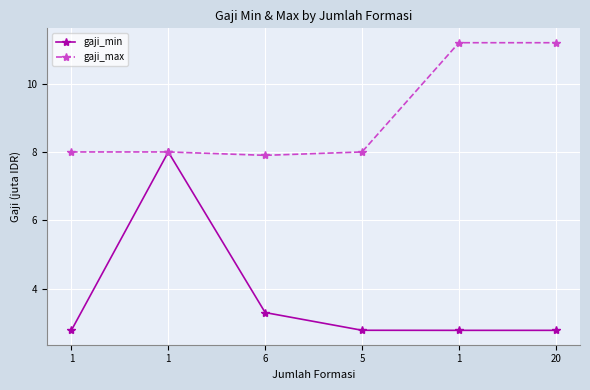

True or false: gaji_min and gaji_max intersect in this chart.

False